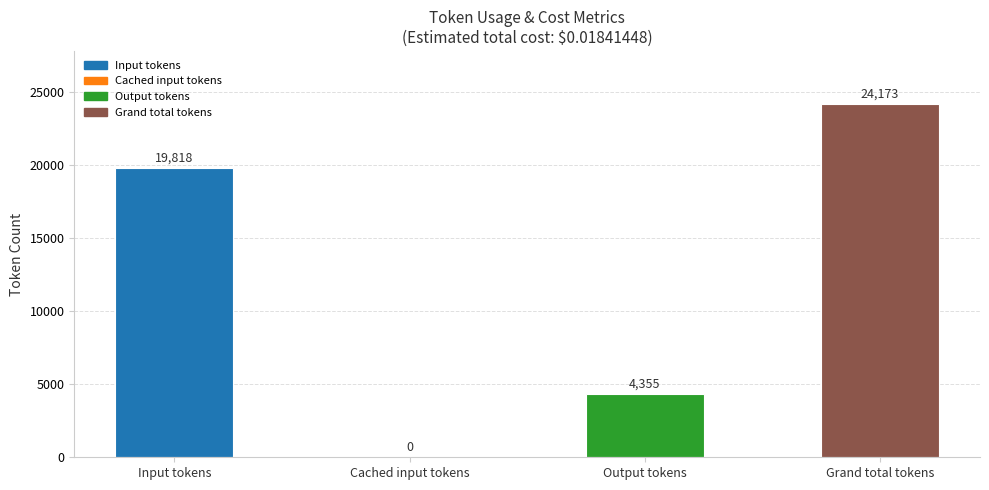

What is the maximum value shown in the chart?

24173